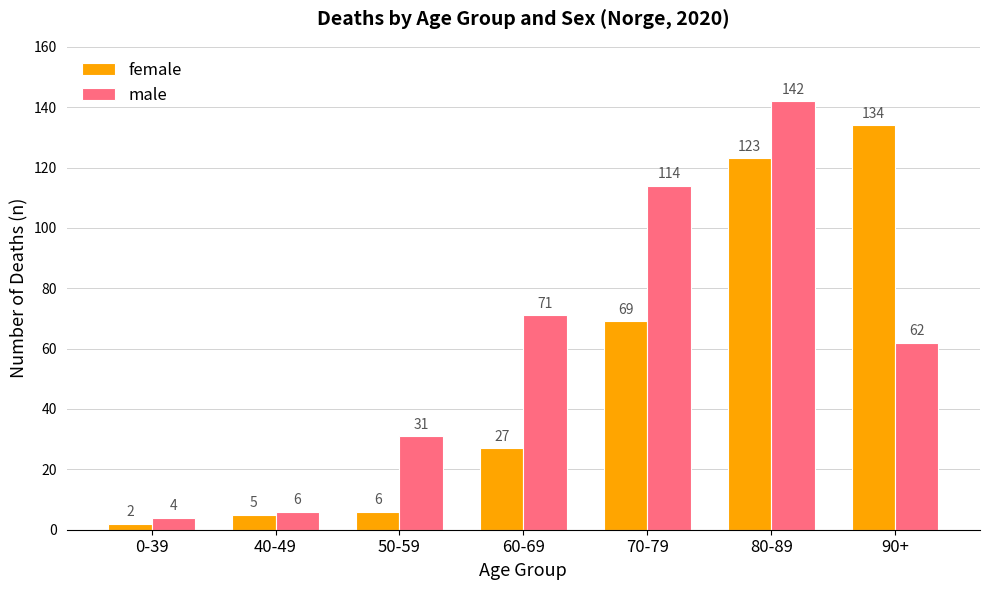

What are all the series names shown in the legend?

female, male